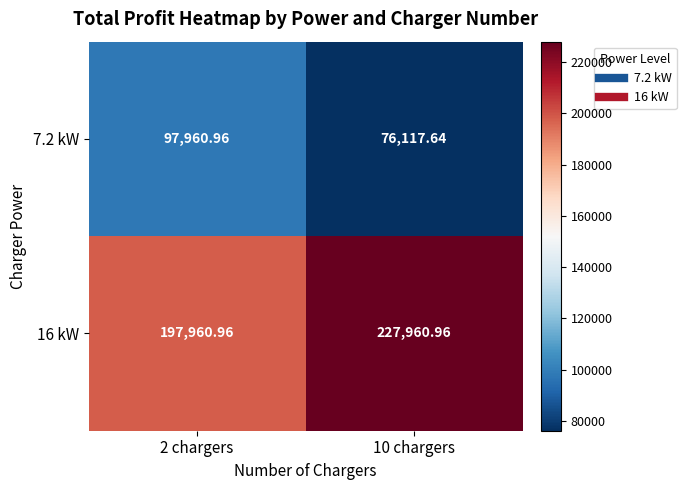

Is the value of 16 kW at 2 chargers greater than the value of 7.2 kW at 10 chargers?

Yes